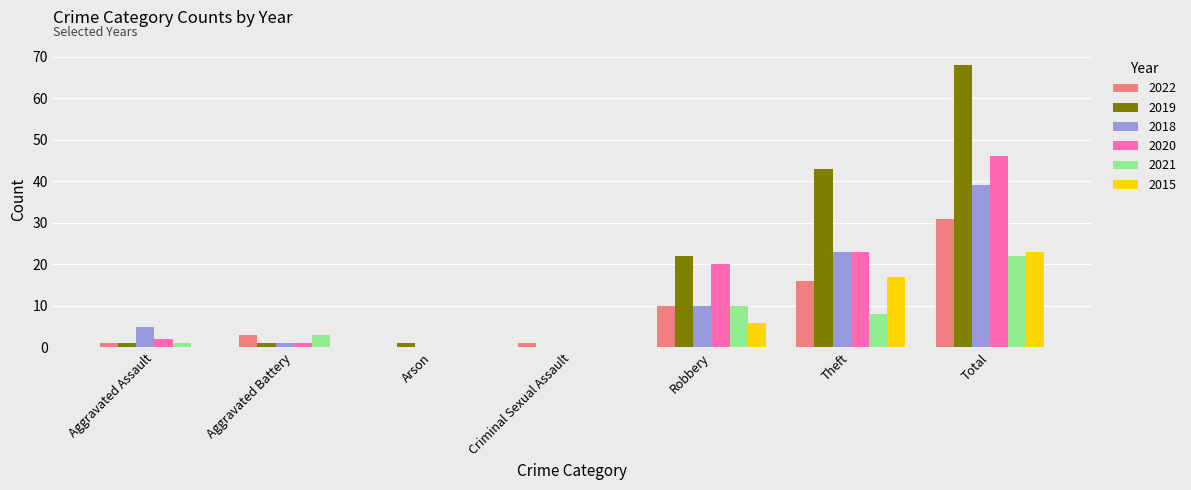

The 2022 series shows 0 at Arson. True or false?

True